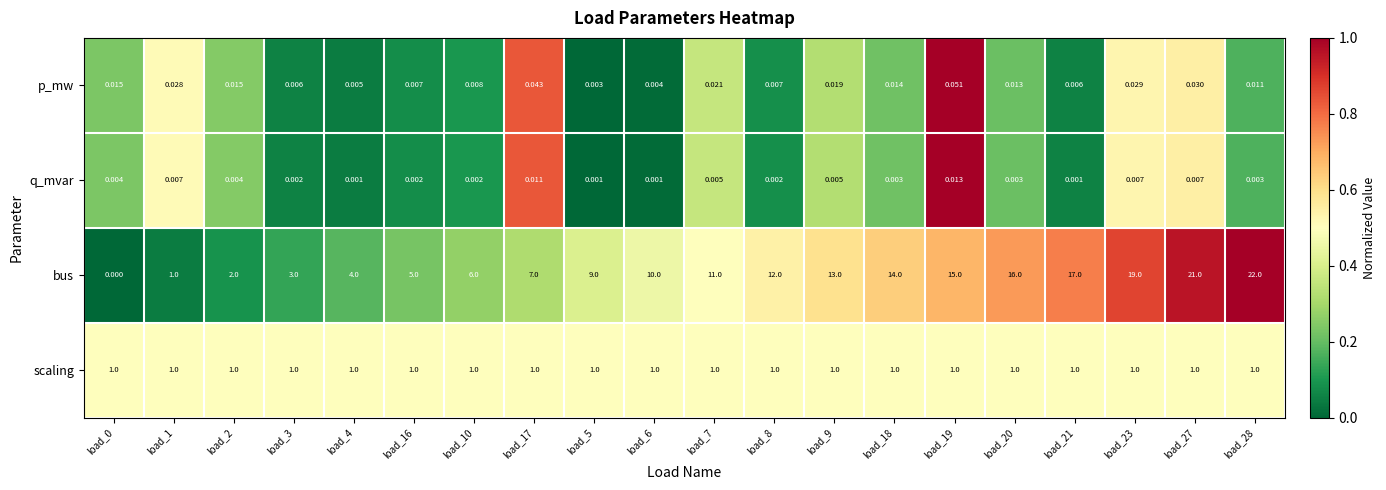

Which series has the largest range (max minus min)?

bus